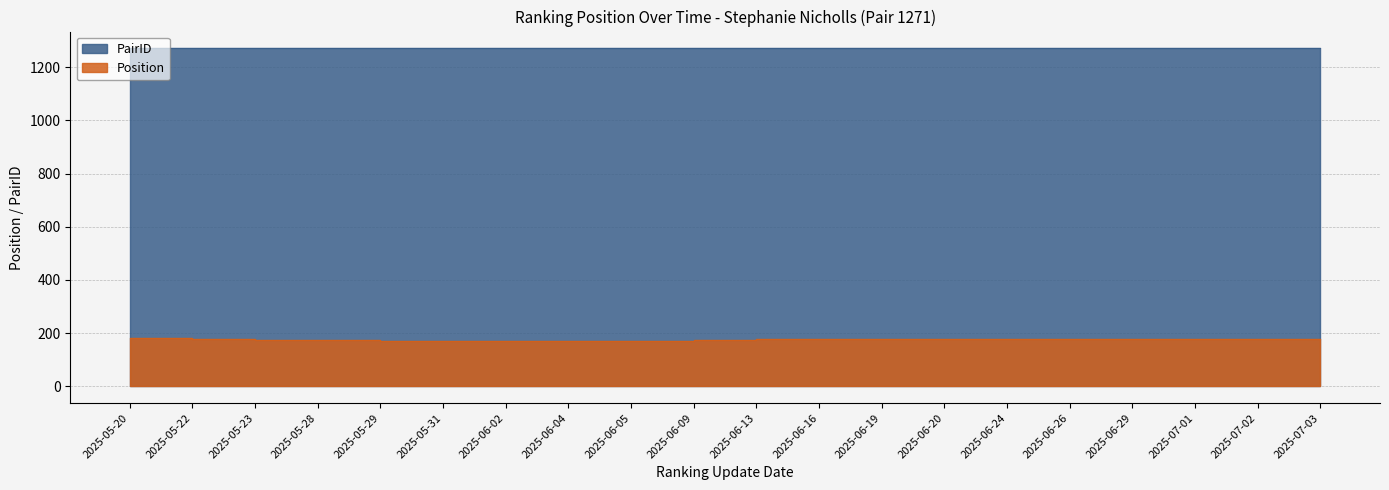

The chart shows a value of 48 at 2025-06-09. True or false?

False